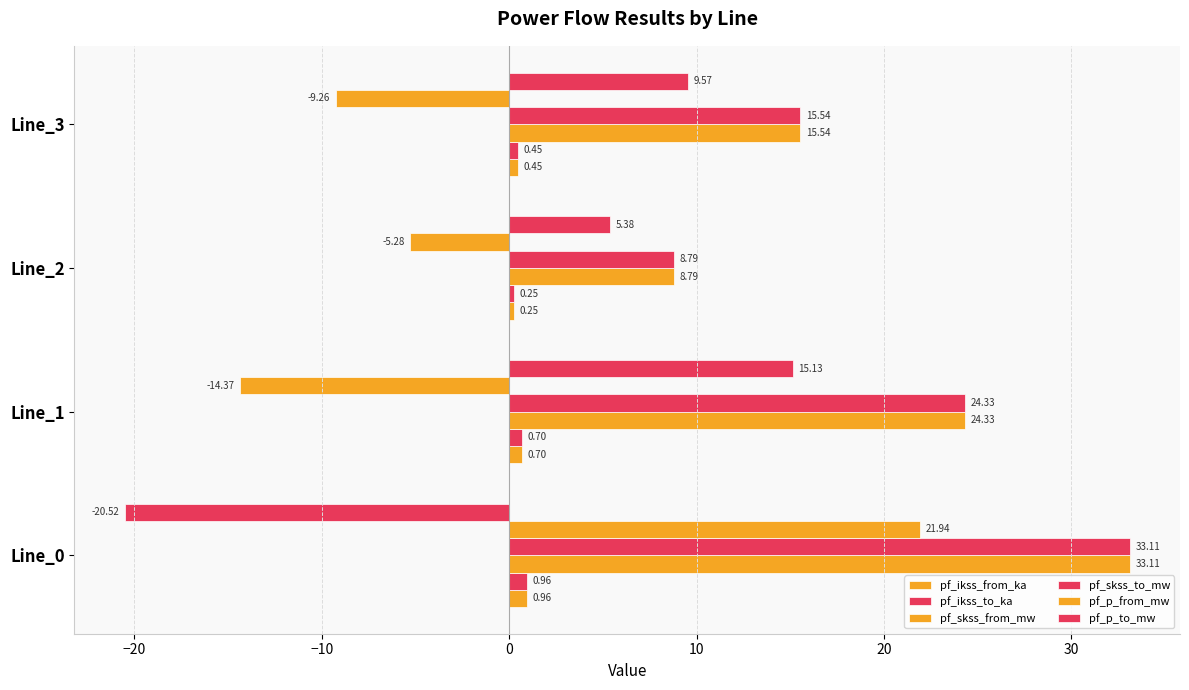

Rank the series by their maximum value, from highest to lowest.

pf_skss_from_mw, pf_skss_to_mw, pf_p_from_mw, pf_p_to_mw, pf_ikss_from_ka, pf_ikss_to_ka